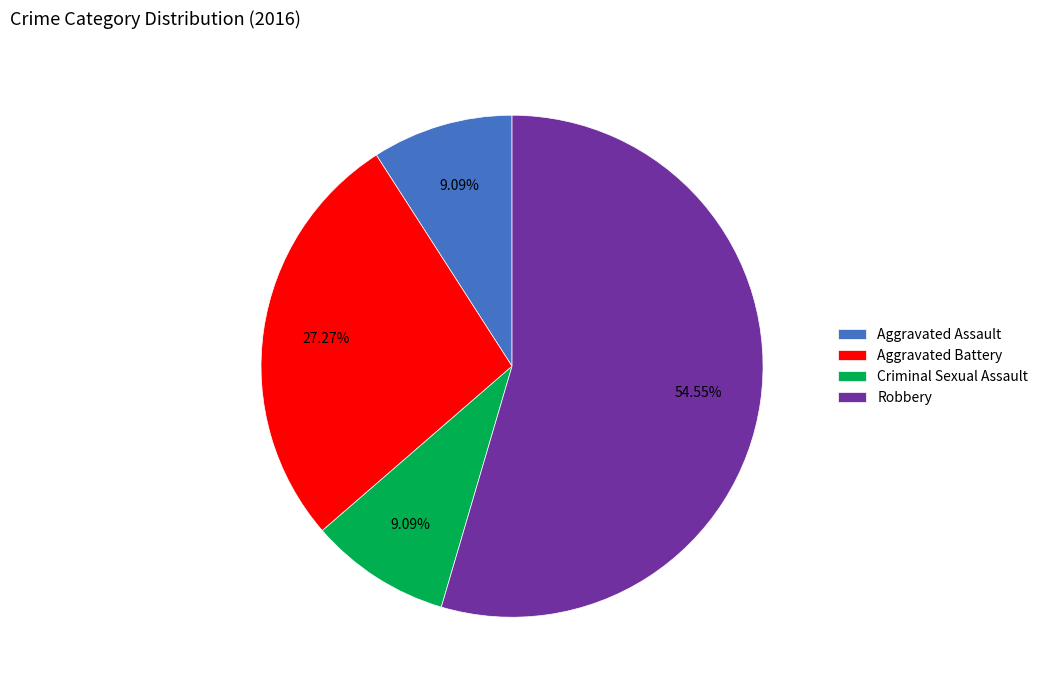

Approximately how many times larger is the value at Robbery compared to Criminal Sexual Assault?

6.0